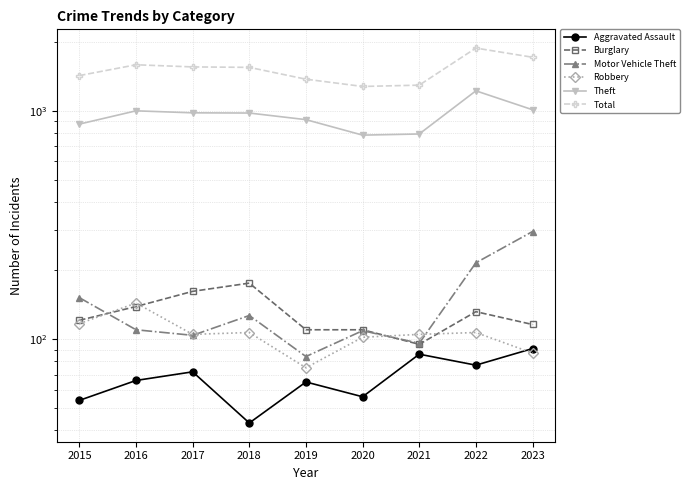

Reading left to right, transcribe all the data shown in this chart.

Aggravated Assault: 2015=54	2016=66	2017=72	2018=43	2019=65	2020=56	2021=86	2022=77	2023=91
Burglary: 2015=121	2016=139	2017=162	2018=176	2019=110	2020=110	2021=95	2022=132	2023=116
Motor Vehicle Theft: 2015=152	2016=110	2017=104	2018=127	2019=84	2020=109	2021=96	2022=216	2023=296
Robbery: 2015=117	2016=144	2017=105	2018=107	2019=75	2020=102	2021=105	2022=107	2023=87
Theft: 2015=874	2016=999	2017=979	2018=977	2019=914	2020=782	2021=791	2022=1222	2023=1010
Total: 2015=1425	2016=1589	2017=1555	2018=1548	2019=1374	2020=1277	2021=1294	2022=1880	2023=1714